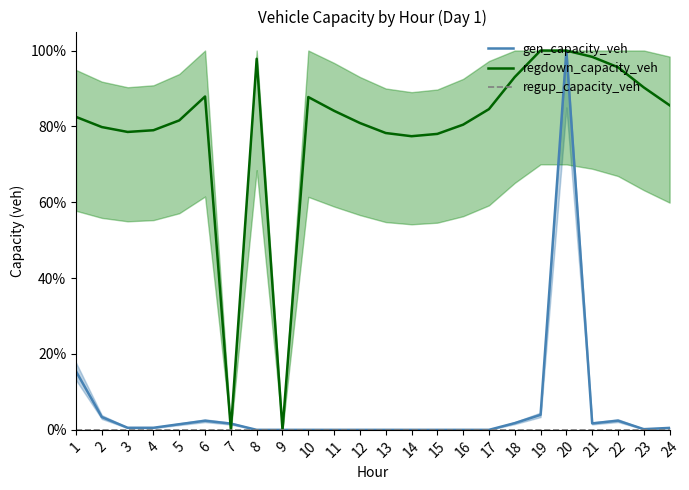

True or false: regup_capacity_veh and regdown_capacity_veh intersect in this chart.

False